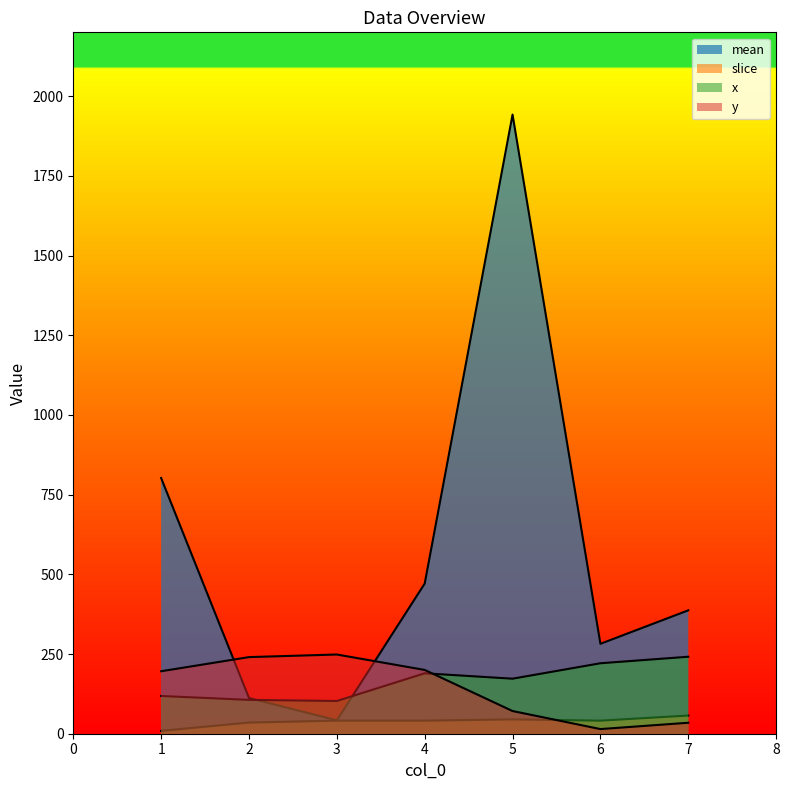

Which has a higher value, 6 or 4?

4